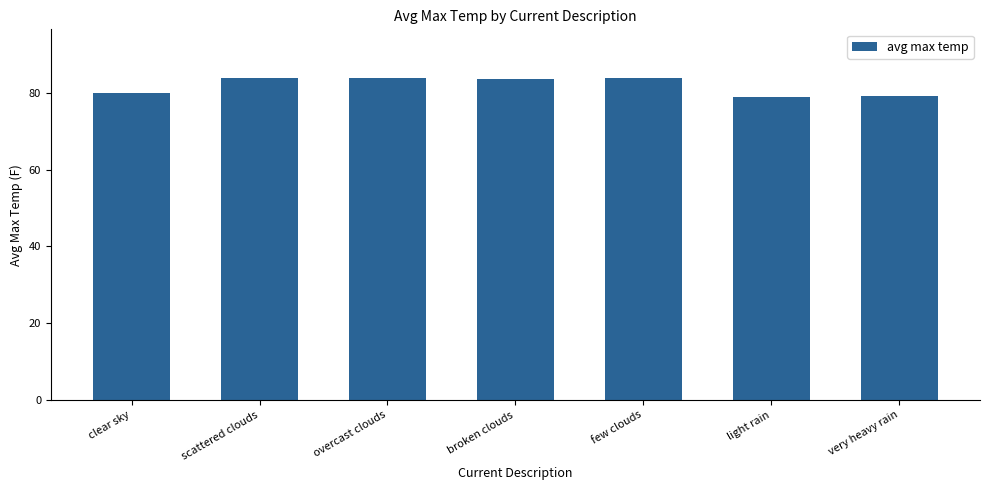

What is the difference between the values at overcast clouds and scattered clouds?

0.2